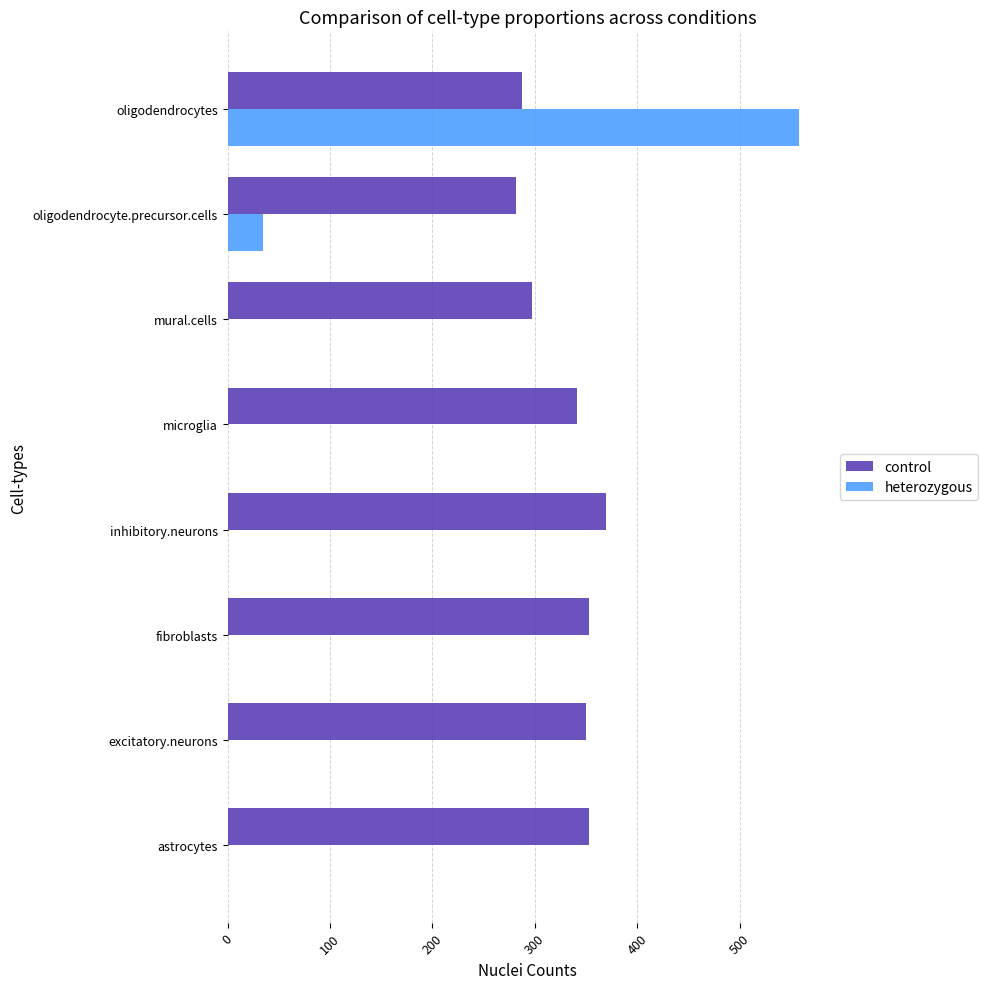

Which series has the largest range (max minus min)?

heterozygous